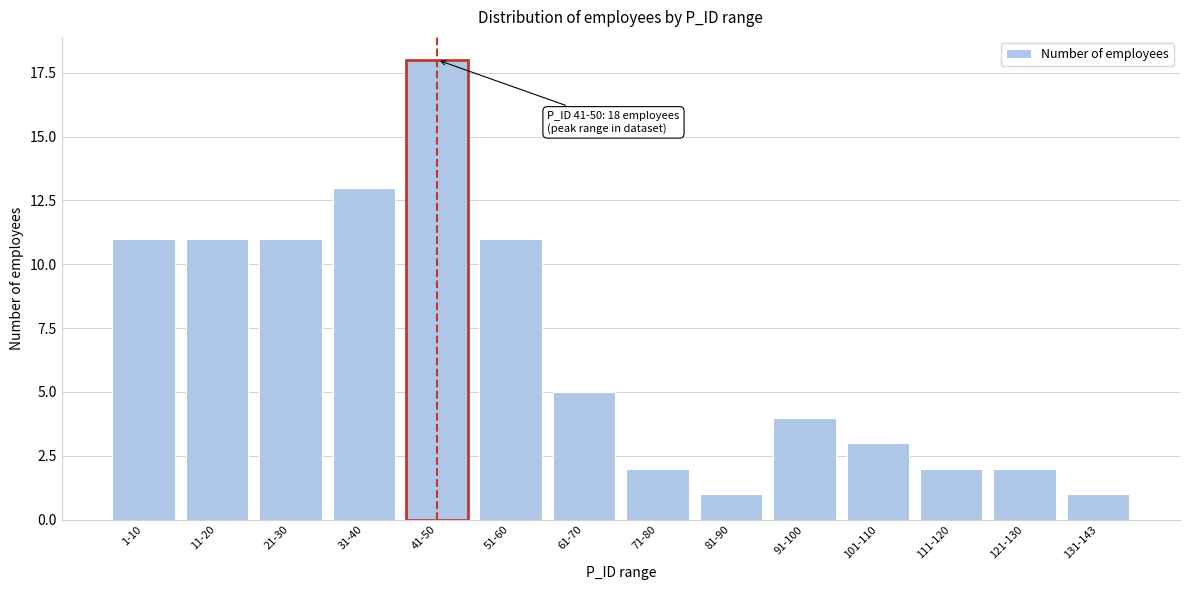

Reading right to left, extract all data points from this chart.

131-143=1	121-130=2	111-120=2	101-110=3	91-100=4	81-90=1	71-80=2	61-70=5	51-60=11	41-50=18	31-40=13	21-30=11	11-20=11	1-10=11